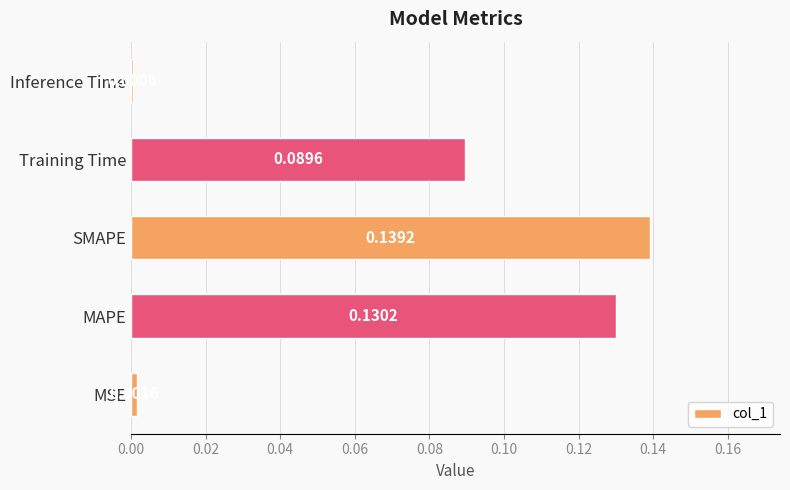

At which category does the chart reach its minimum across all series?

Inference Time